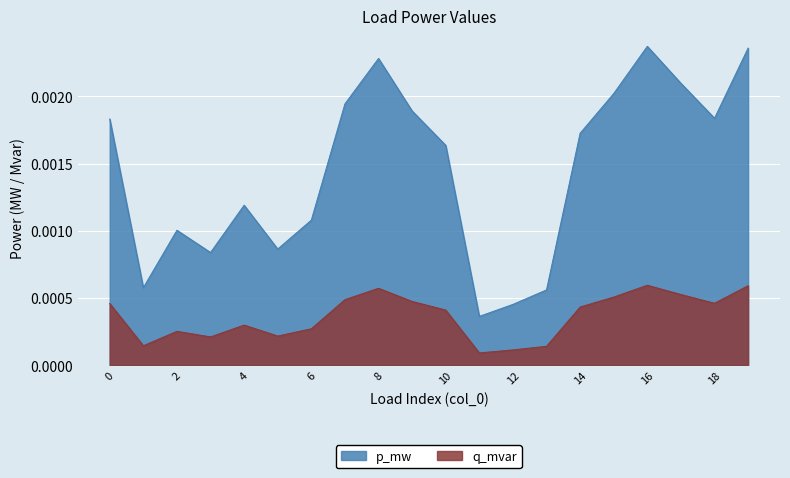

How many lines are shown in the chart?

2